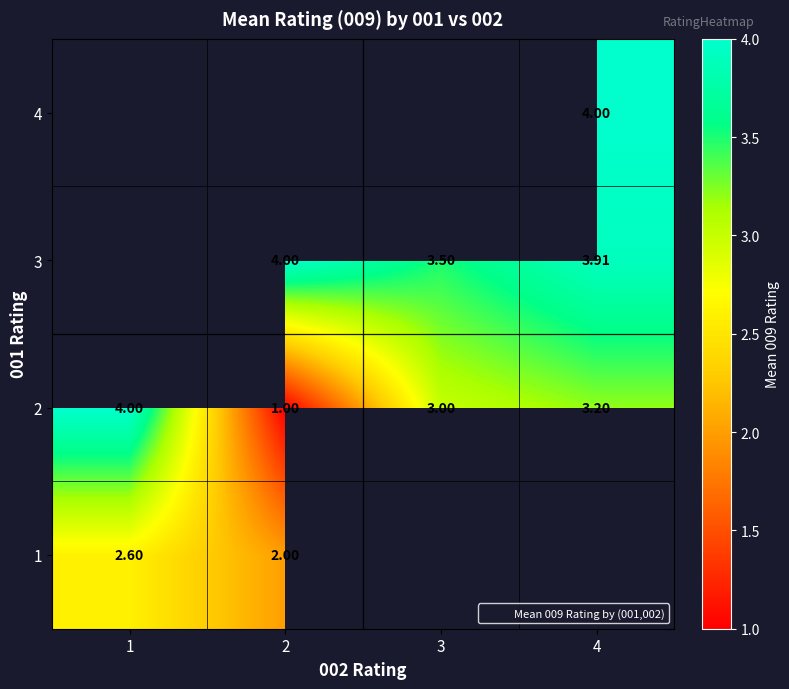

How many series are shown in this chart?

4